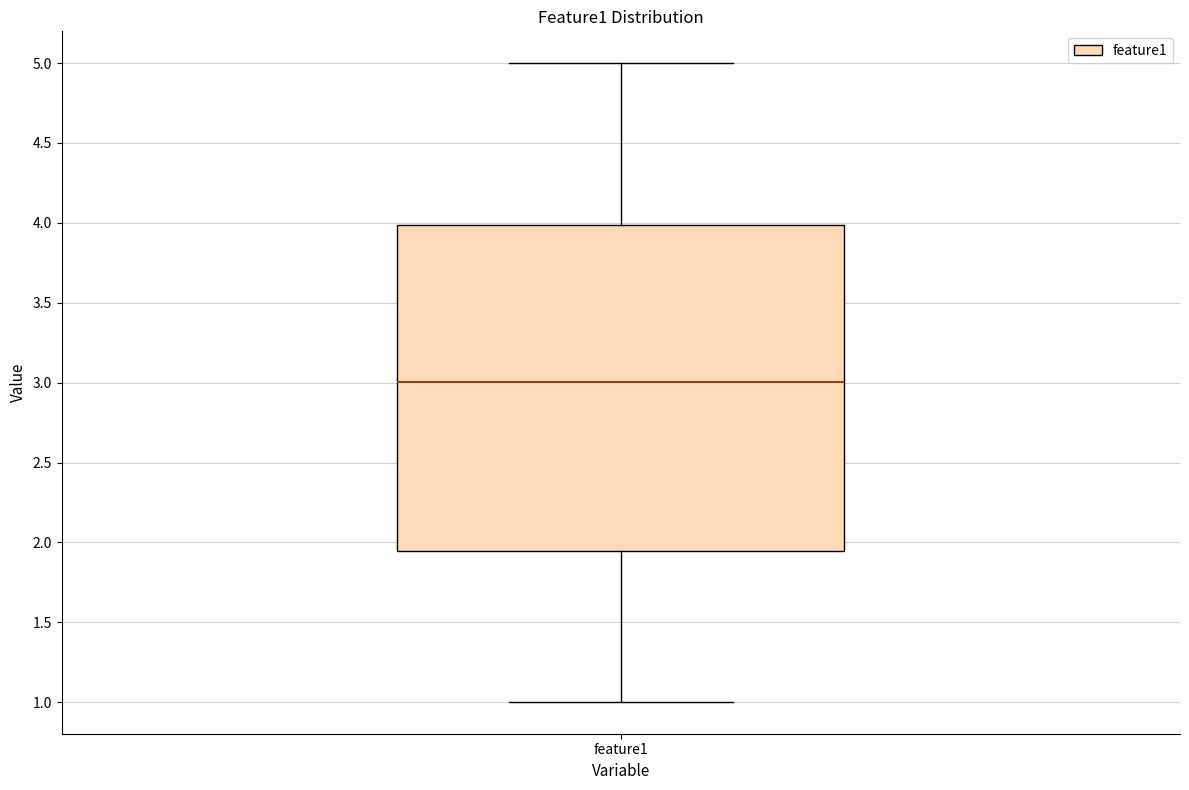

Where does the median line of the box for feature1 sit on the y-axis? The values are not printed on the chart, so give them approximately, as read against the axis.

3.00